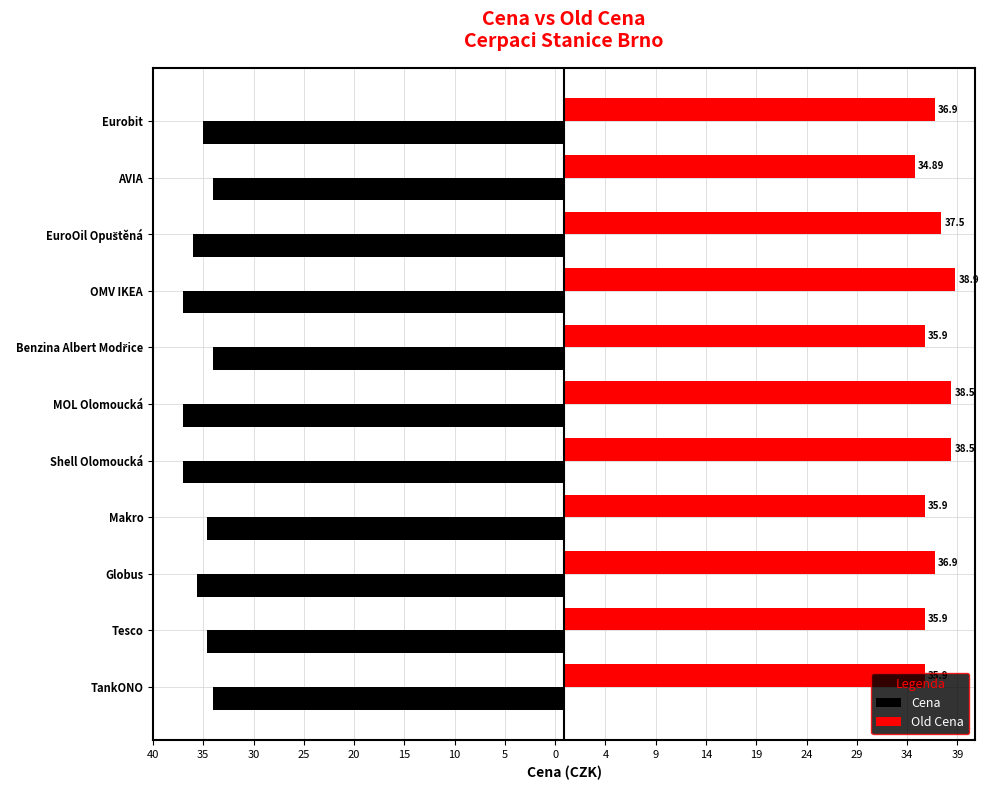

What is the difference between the second highest and second lowest values in the Cena series?

3.0